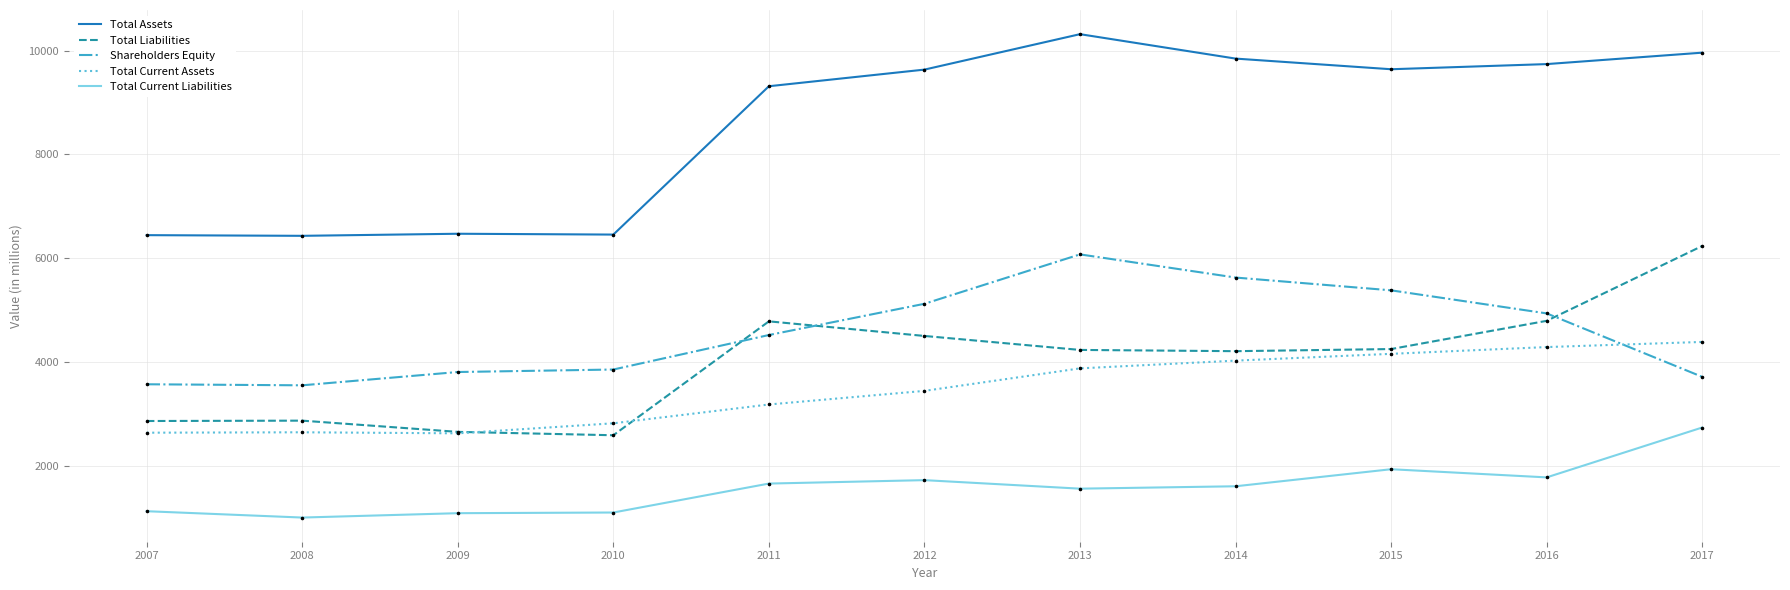

What are all the series names shown in the legend?

Total Assets, Total Liabilities, Shareholders Equity, Total Current Assets, Total Current Liabilities